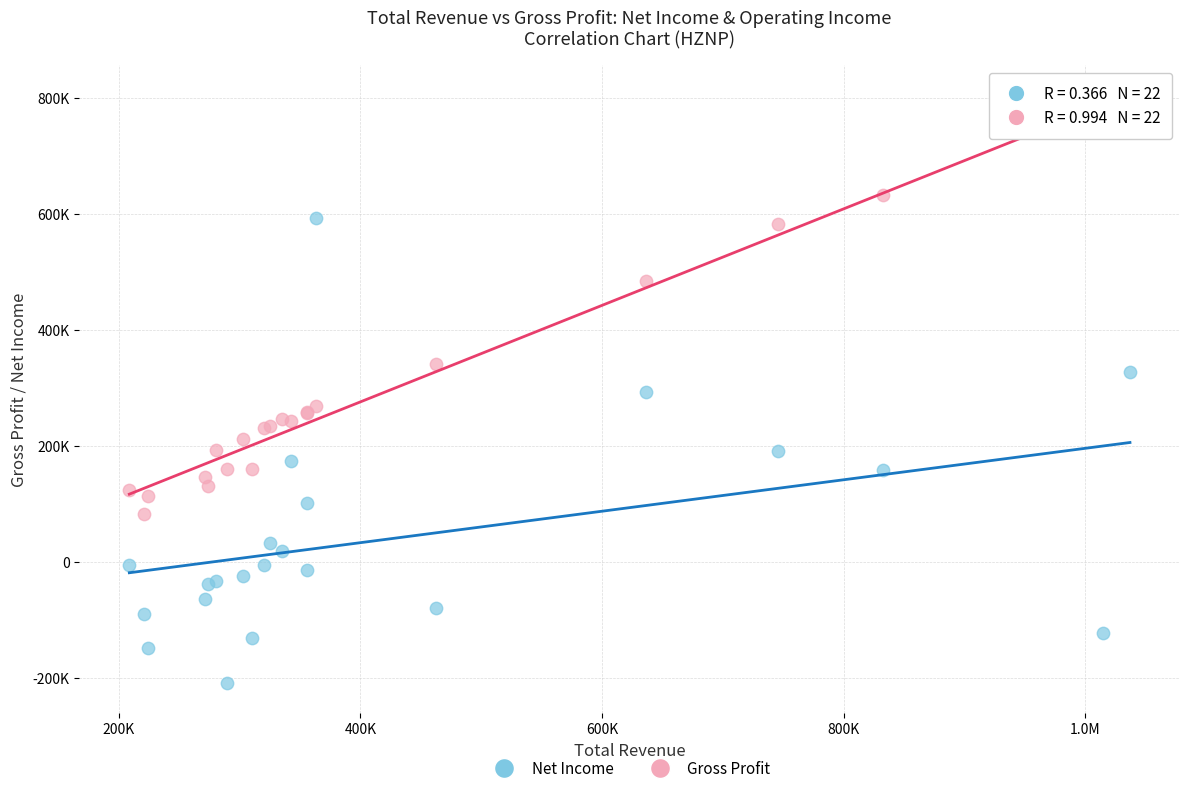

Which series reaches the minimum Y coordinate?

Net Income